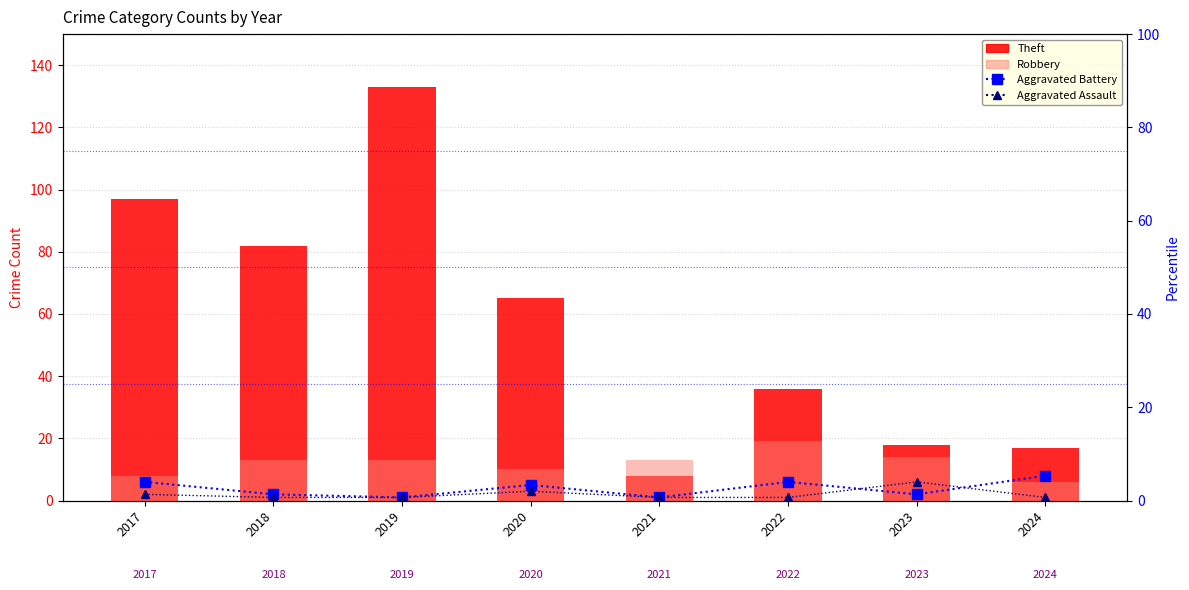

Between 2017 and 2019, which is larger?

2019